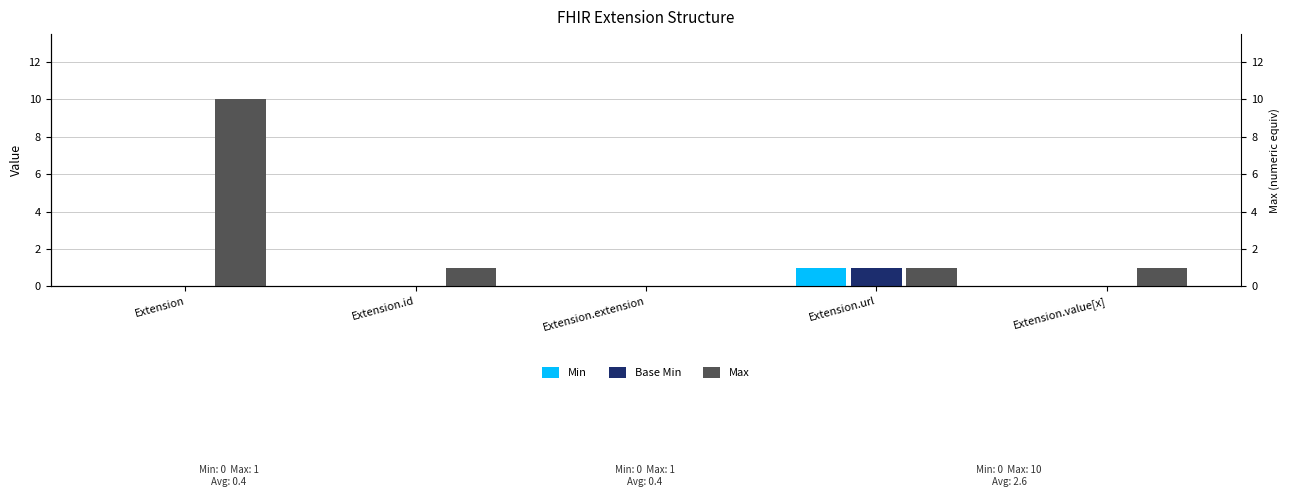

What are all the series names shown in the legend?

Min, Base Min, Max